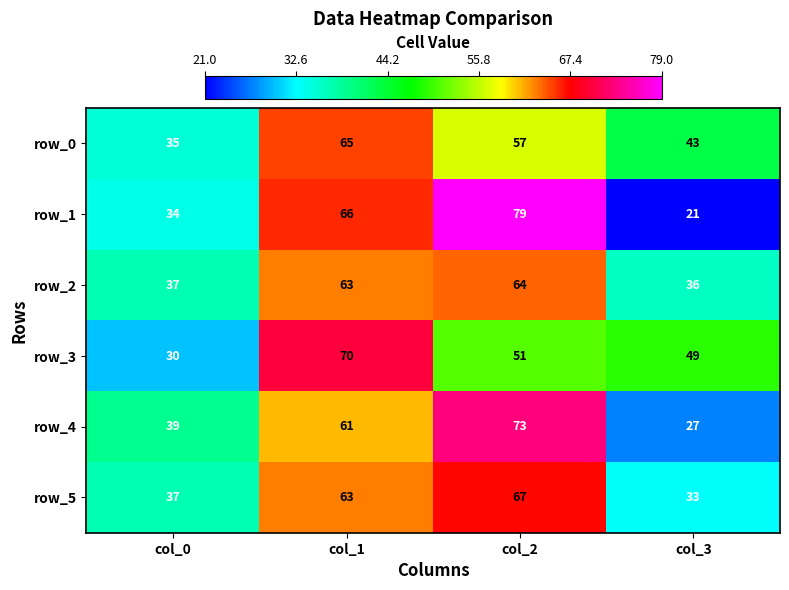

Which series changed the most between col_1 and col_2?

row_3